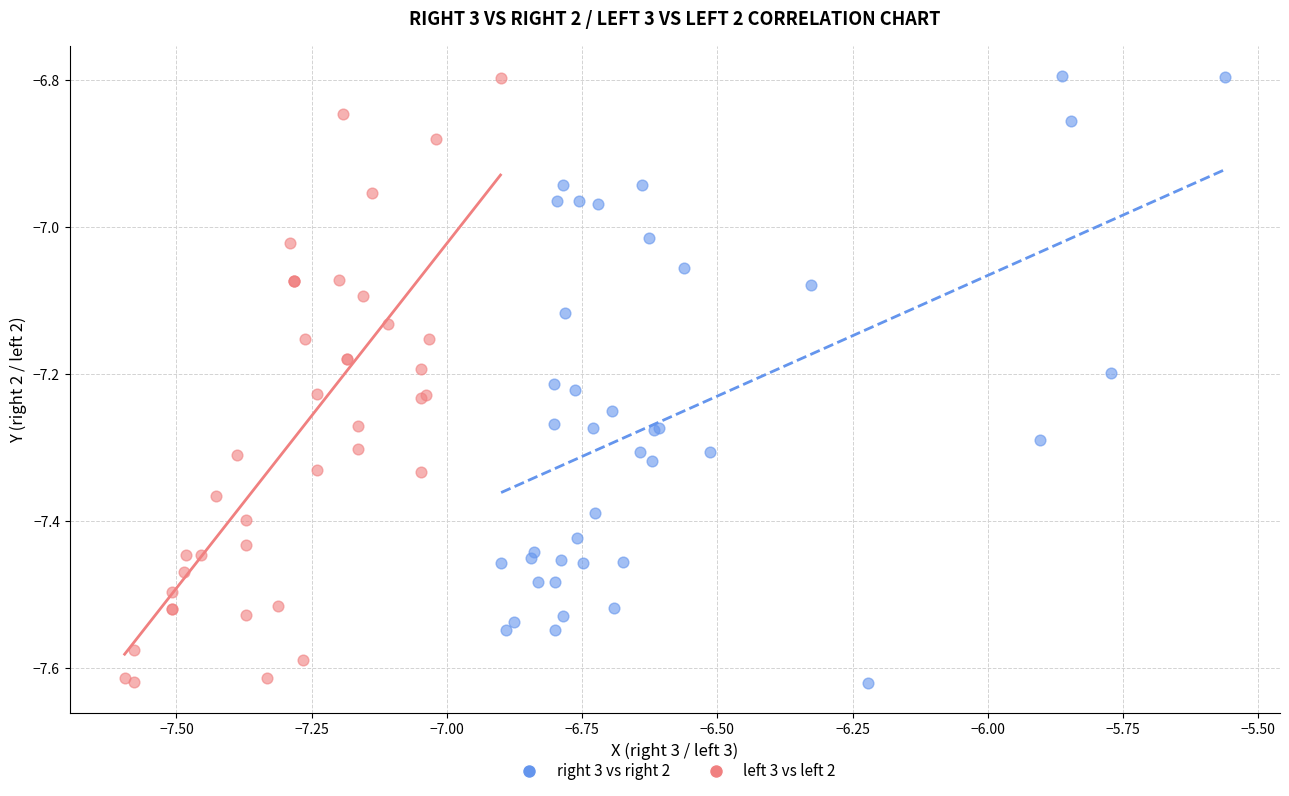

What are all the series names shown in the legend?

right 3 vs right 2, left 3 vs left 2